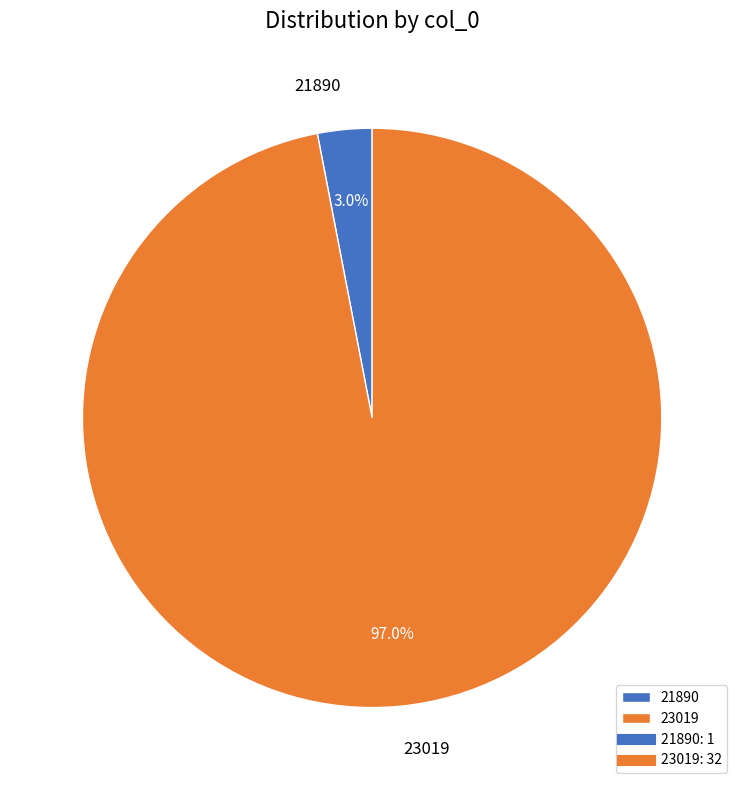

Count the number of slices in the pie.

2